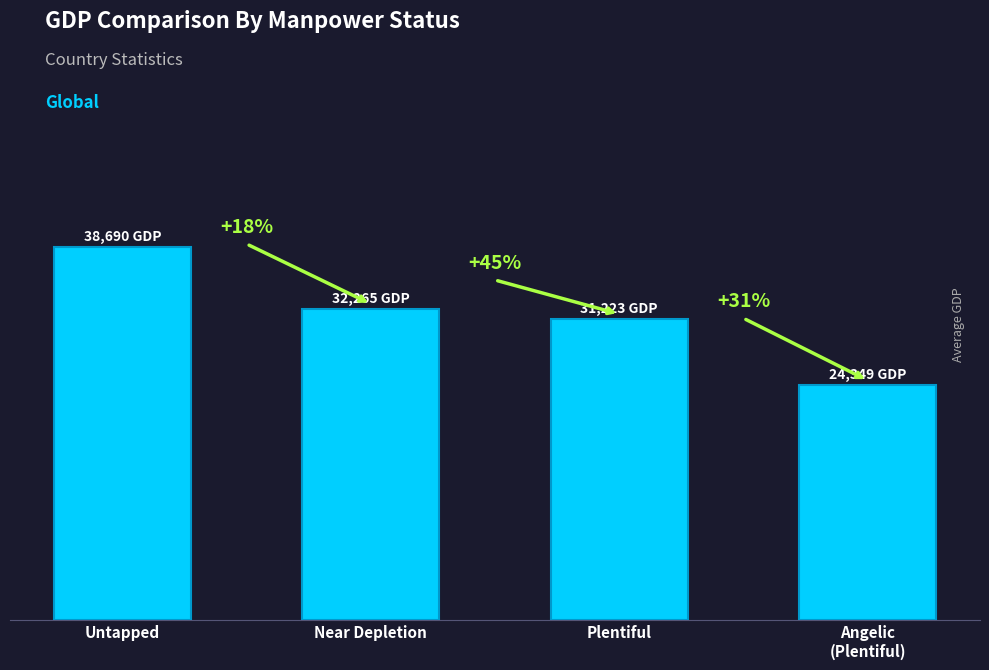

Are the bars grouped side by side (vs. stacked)?

No